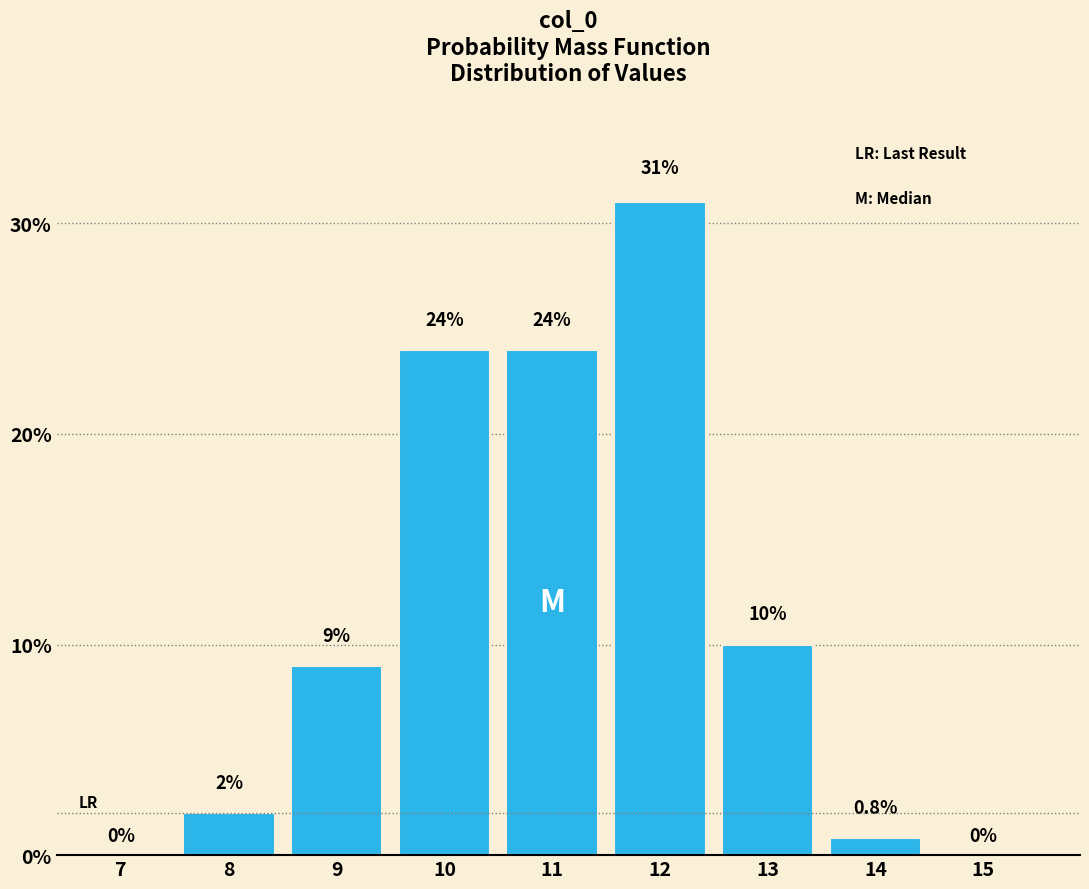

Reading left to right, extract all data points from this chart.

7=0.0	8=2.0	9=9.0	10=24.0	11=24.0	12=31.0	13=10.0	14=0.8	15=0.0